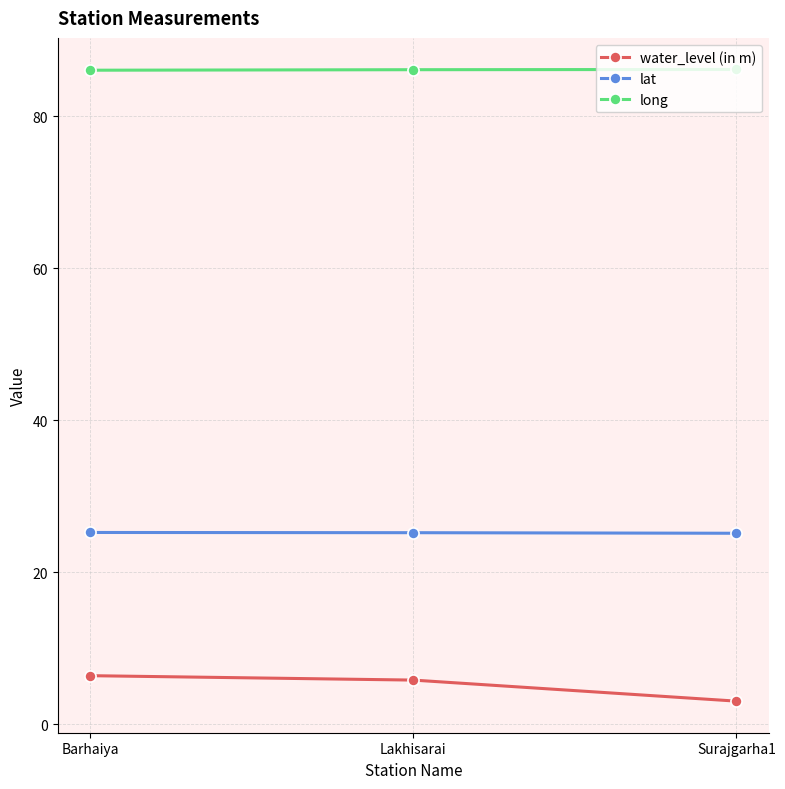

What is the spread (max minus min) of values at Barhaiya?

79.7